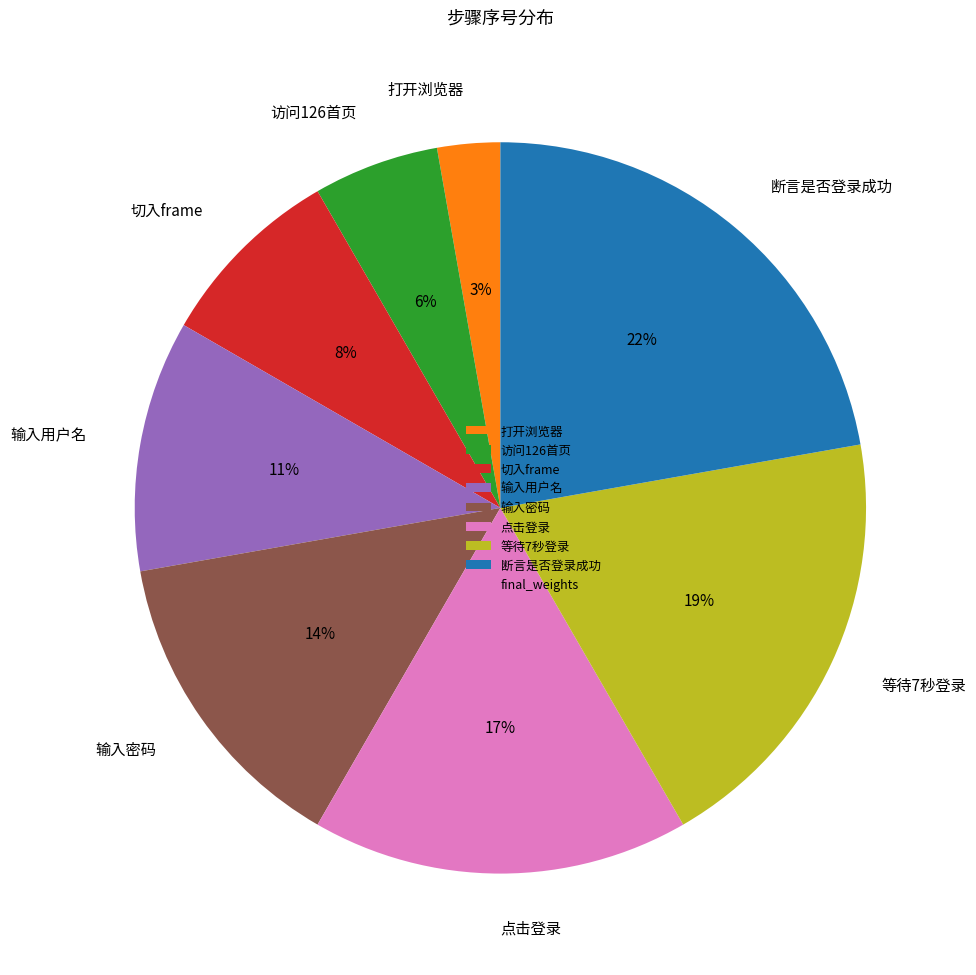

Is it true that 断言是否登录成功 is 37% of the pie?

False